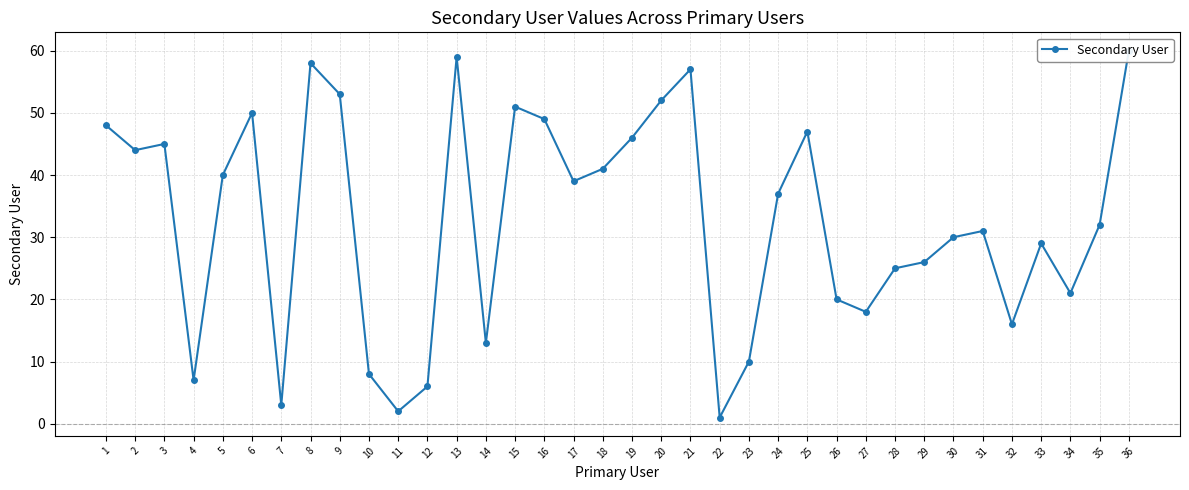

Reading left to right, extract all data points from this chart.

48	44	45	7	40	50	3	58	53	8	2	6	59	13	51	49	39	41	46	52	57	1	10	37	47	20	18	25	26	30	31	16	29	21	32	60